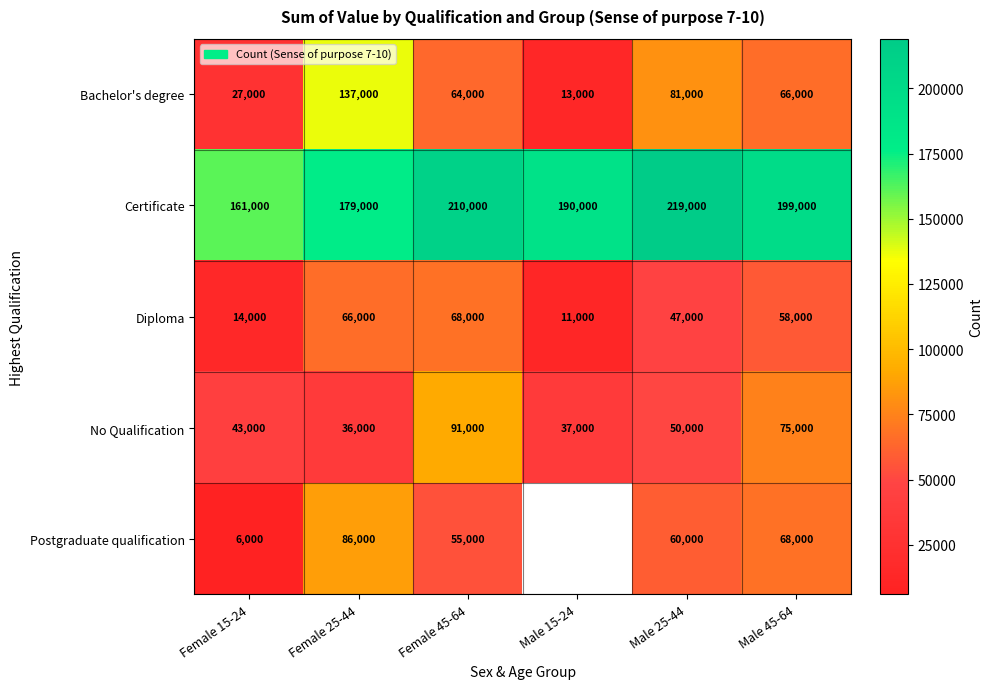

What is the difference between the second highest and minimum values in the No Qualification series?

39000